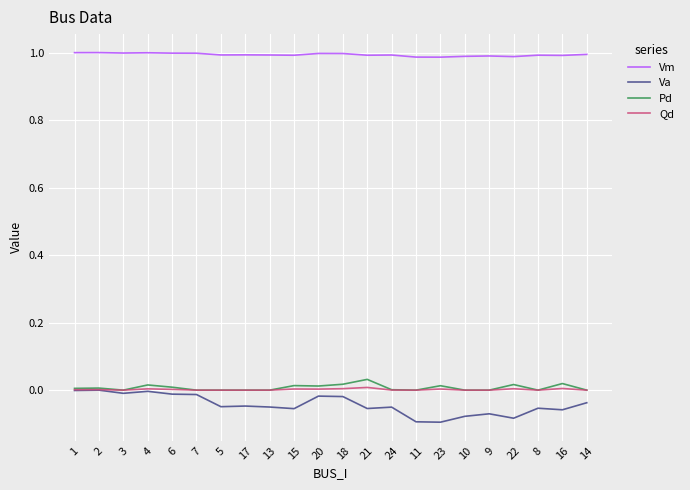

Is it true that Qd equals 0.0 at 14?

True